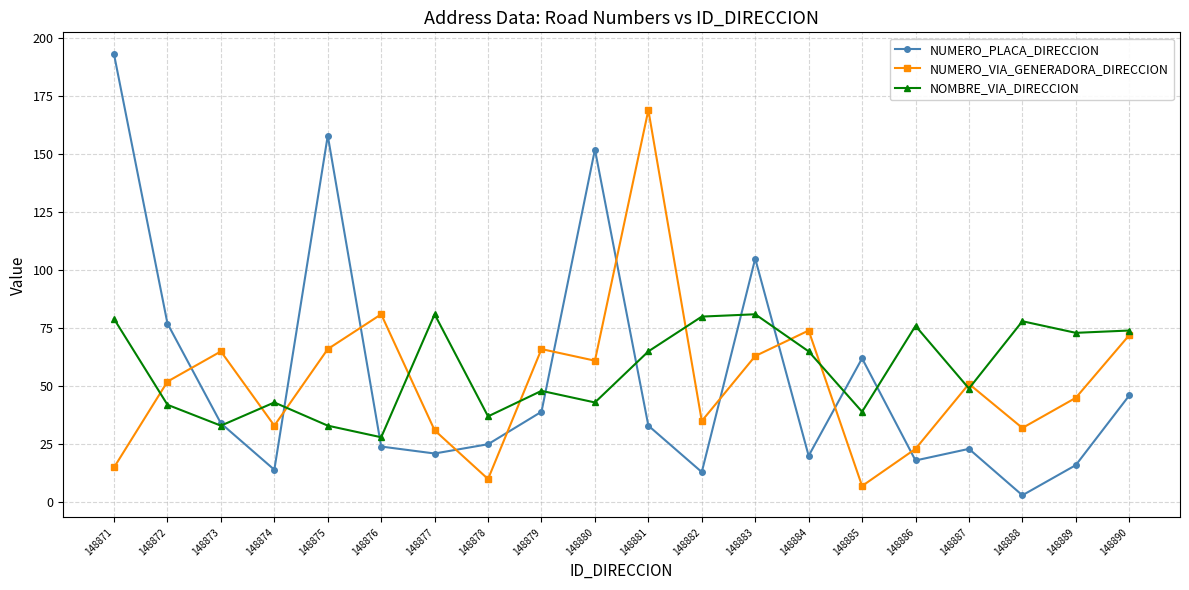

Reading right to left, list all the values displayed in this chart.

NUMERO_PLACA_DIRECCION: 46	16	3	23	18	62	20	105	13	33	152	39	25	21	24	158	14	34	77	193
NUMERO_VIA_GENERADORA_DIRECCION: 72	45	32	51	23	7	74	63	35	169	61	66	10	31	81	66	33	65	52	15
NOMBRE_VIA_DIRECCION: 74	73	78	49	76	39	65	81	80	65	43	48	37	81	28	33	43	33	42	79